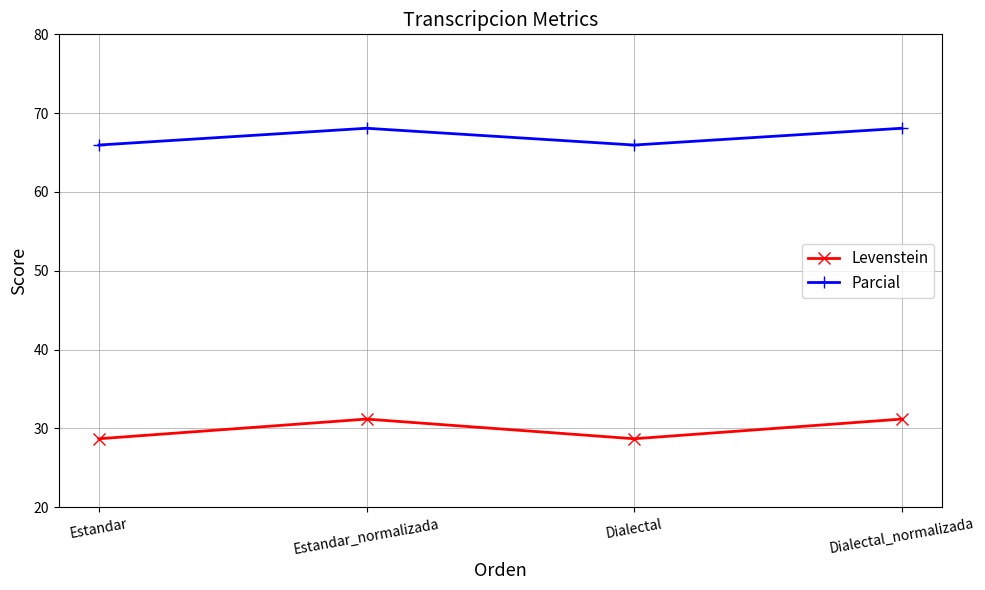

True or false: Parcial and Levenstein cross at least once.

False